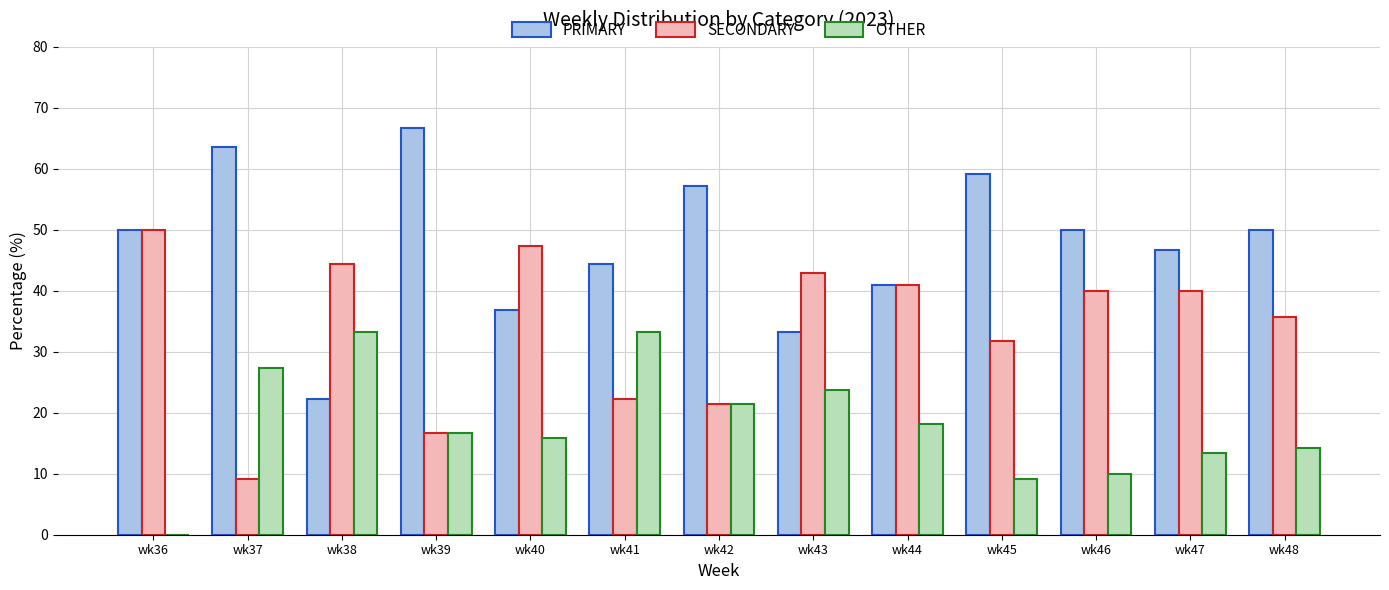

Is the value of PRIMARY at wk47 greater than the value of OTHER at wk42?

Yes